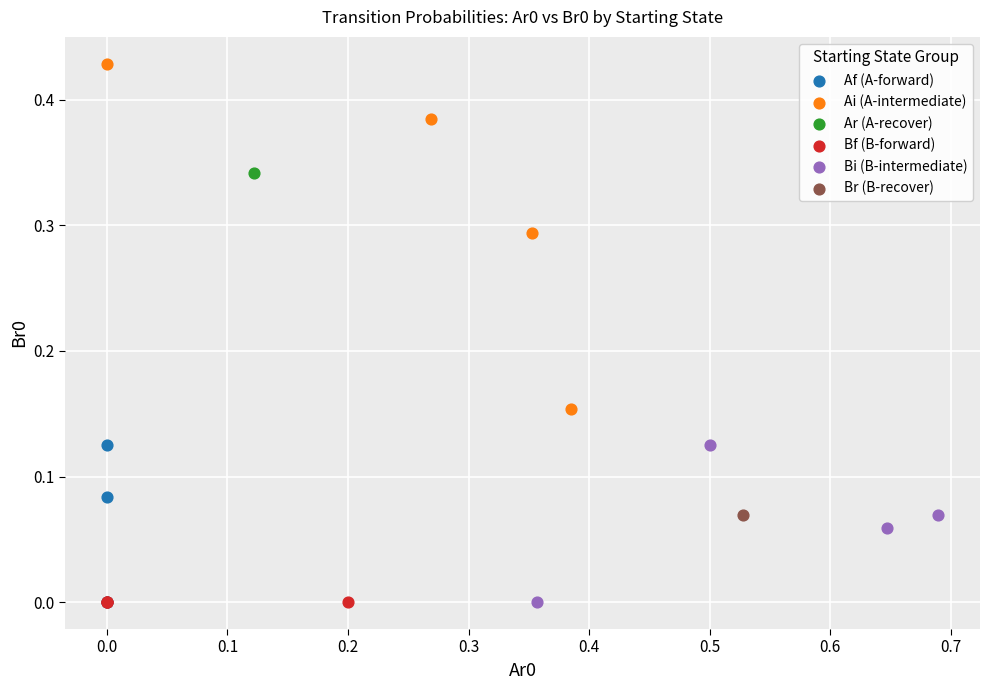

What are all the series names shown in the legend?

Af (A-forward), Ai (A-intermediate), Ar (A-recover), Bf (B-forward), Bi (B-intermediate), Br (B-recover)